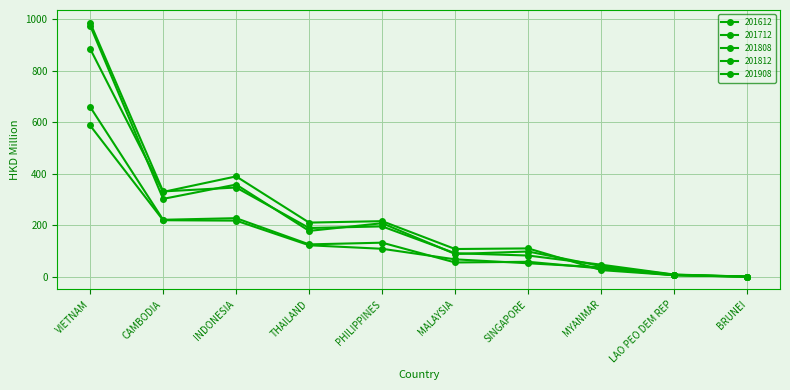

How many data points in 201808 are above 125?

5